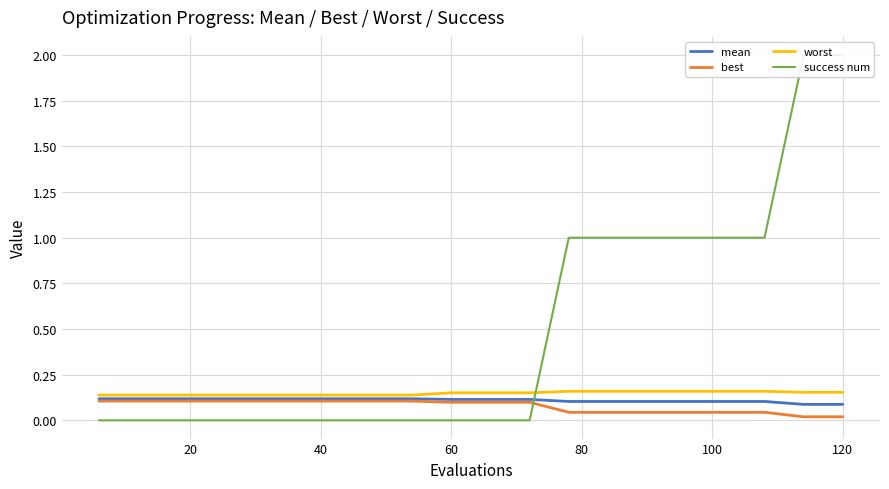

True or false: success num has a value of 0.0 at 20.

True